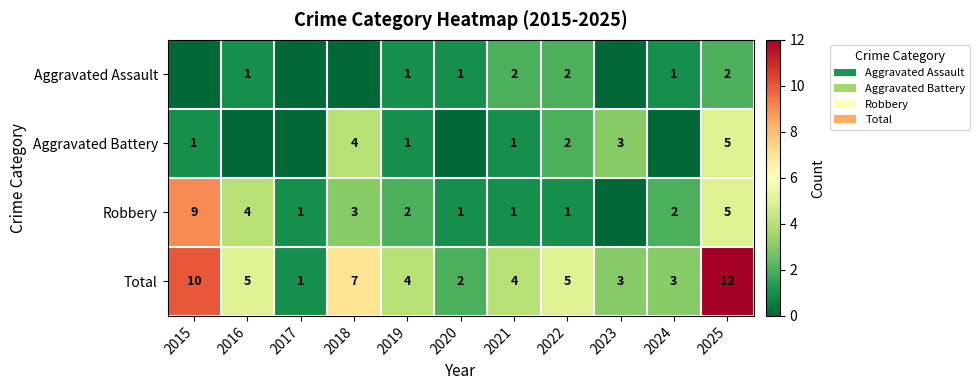

What is the difference between the maximum and minimum values in the Total series?

11